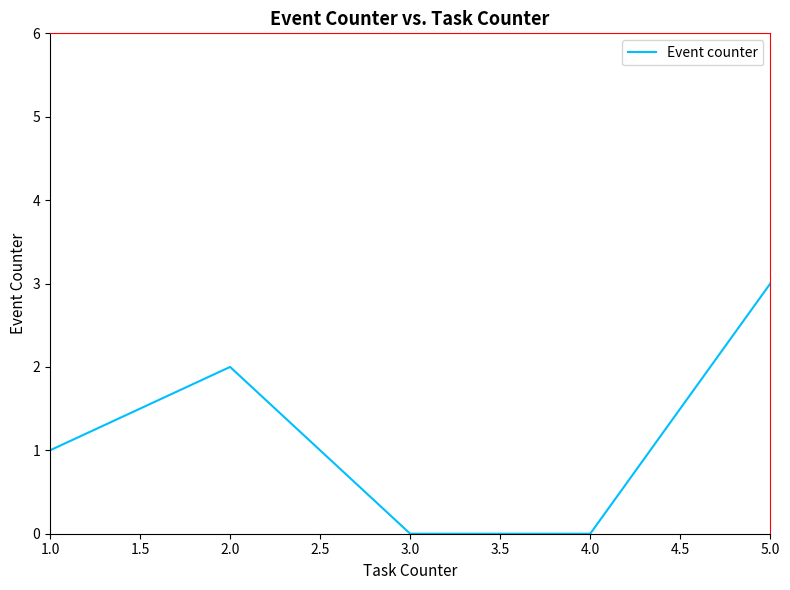

What is the change in value from 1.0 to 2.0?

+1